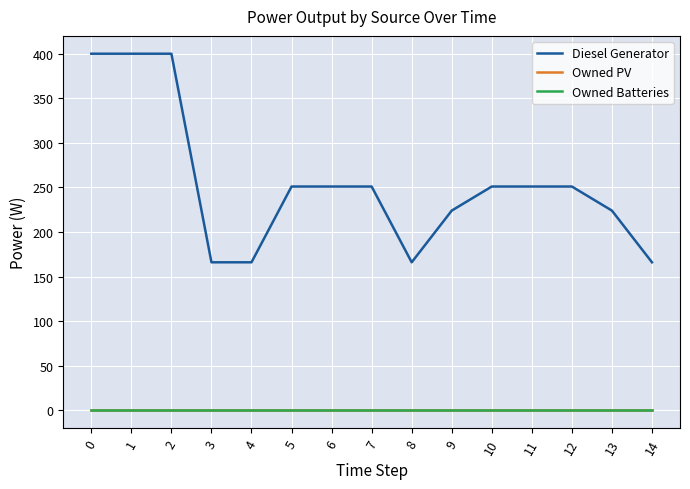

Does the chart have visible grid lines?

Yes